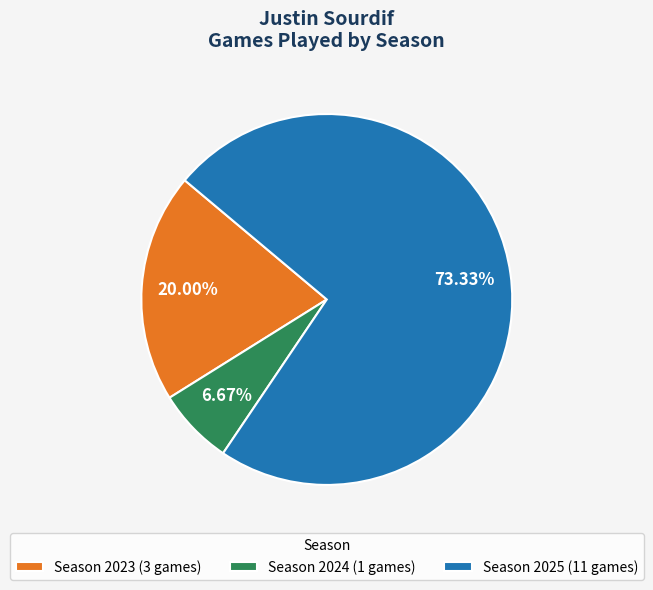

How many segments does this pie chart have?

3